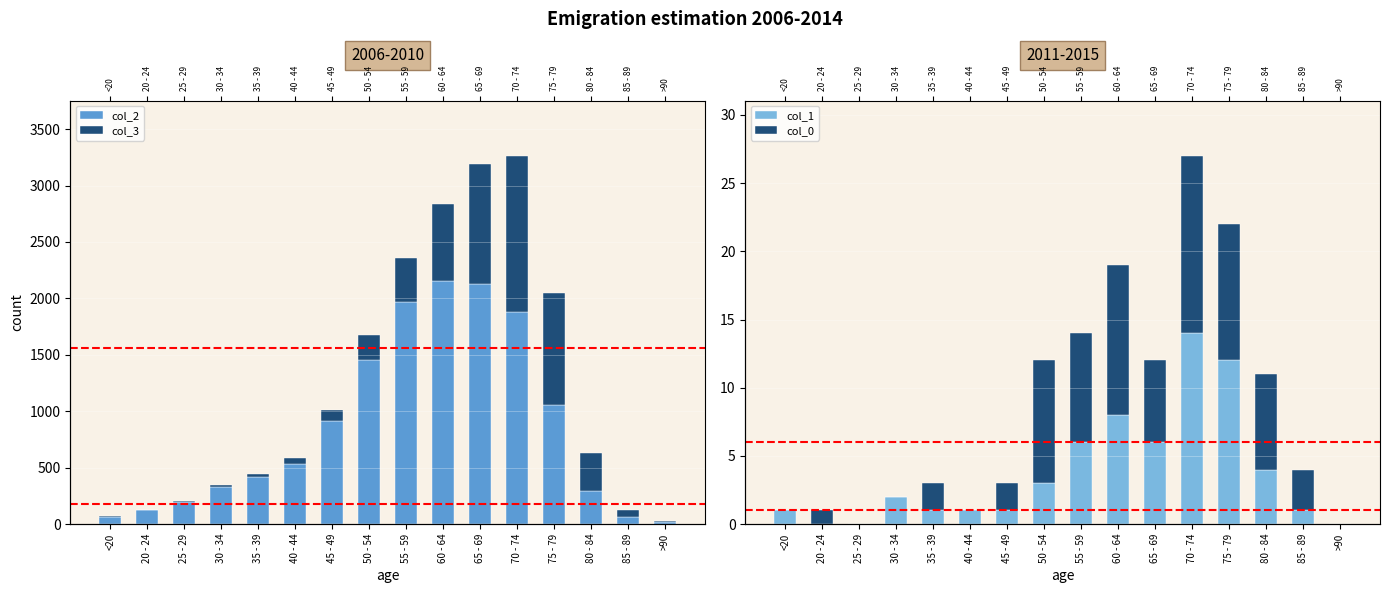

At which label does col_3 first exceed 97?

50 - 54